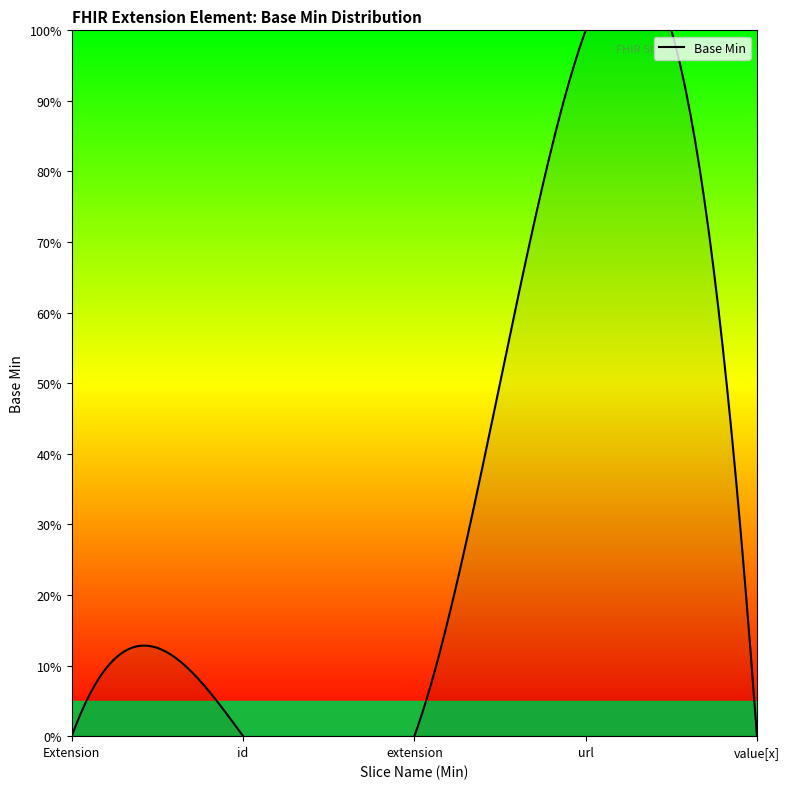

Between Extension.value[x] and Extension, which is larger?

Extension.value[x]